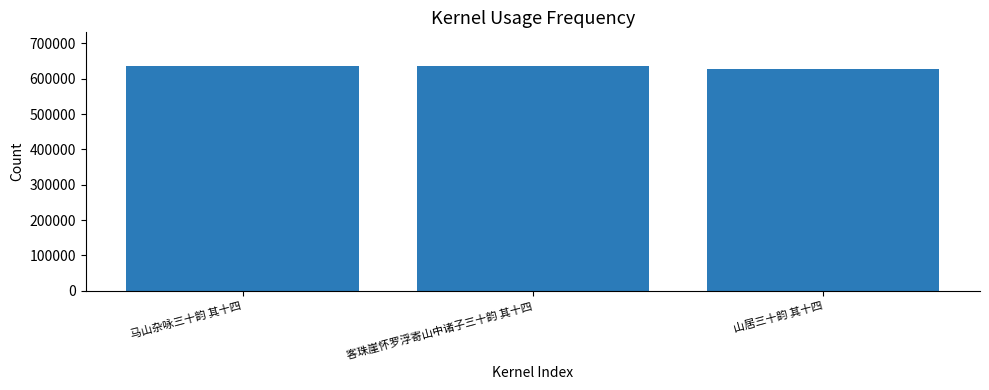

What is the label of the 1st bar from the left?

马山杂咏三十韵 其十四